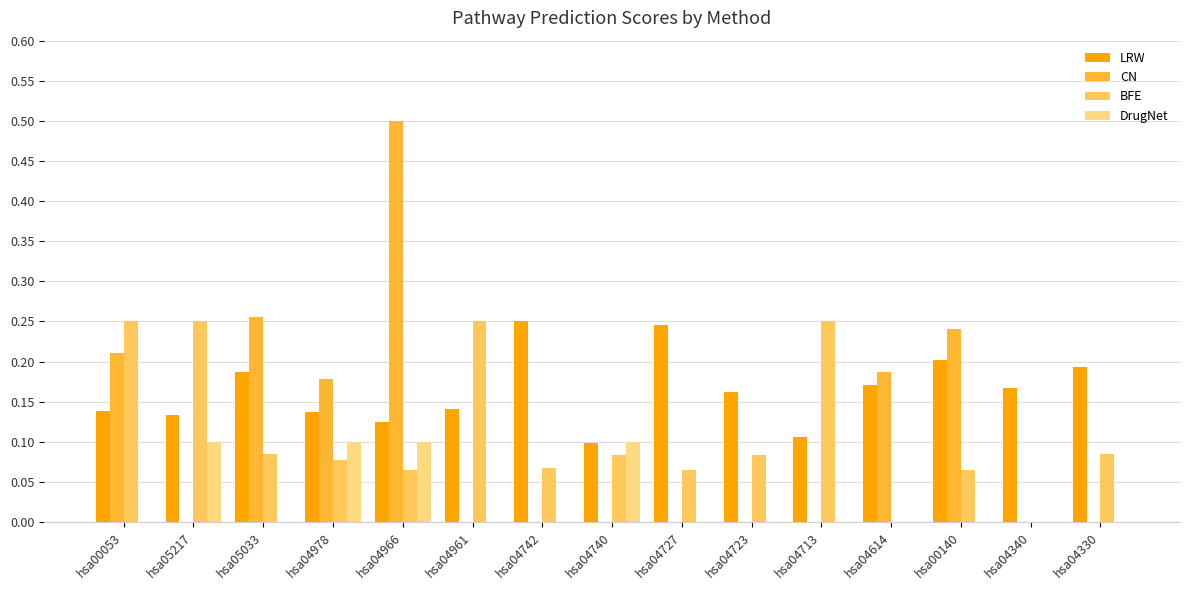

Count the number of data series in this chart.

4